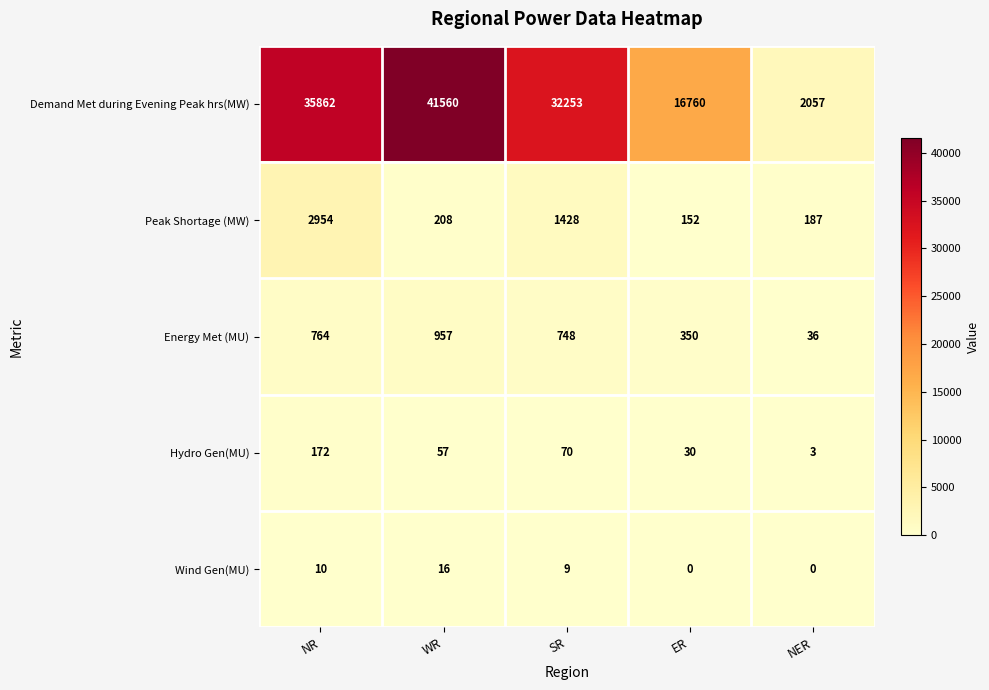

Rank the series at SR from highest to lowest value.

Demand Met during Evening Peak hrs(MW), Peak Shortage (MW), Energy Met (MU), Hydro Gen(MU), Wind Gen(MU)